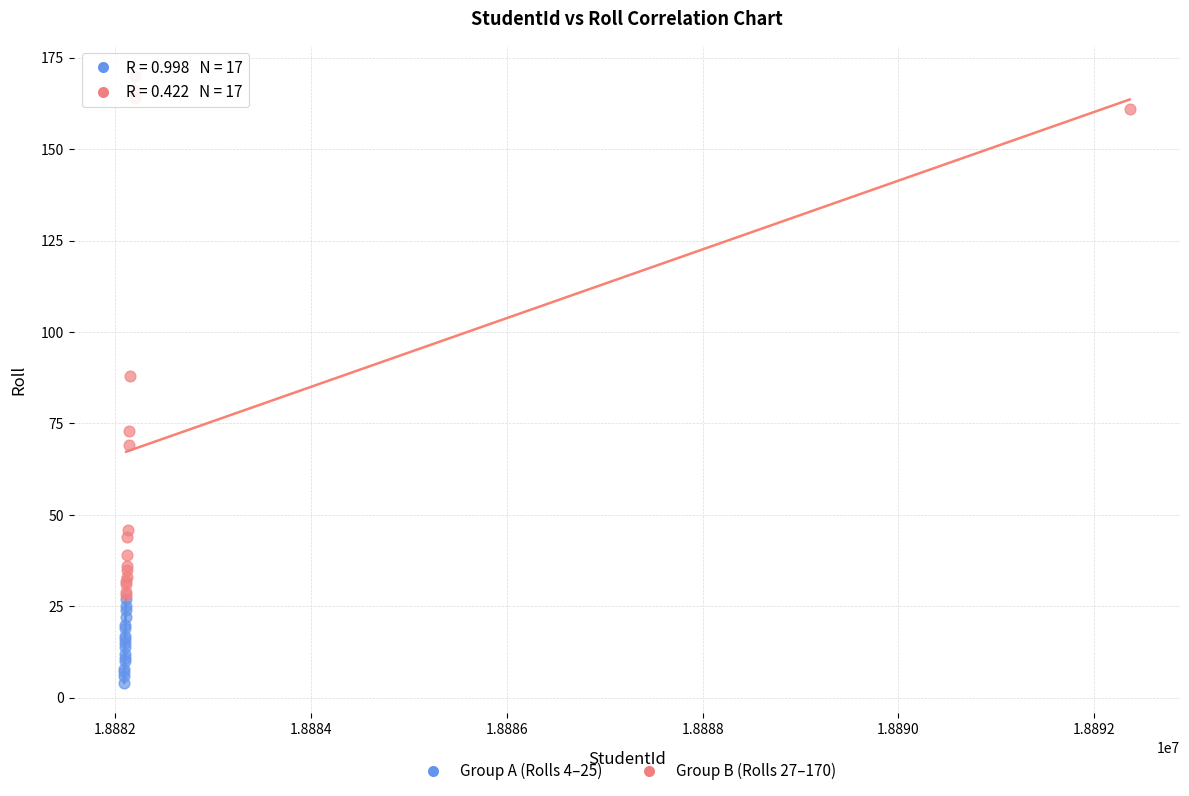

Which series contains the highest Y value?

Group B (Rolls 27–170)